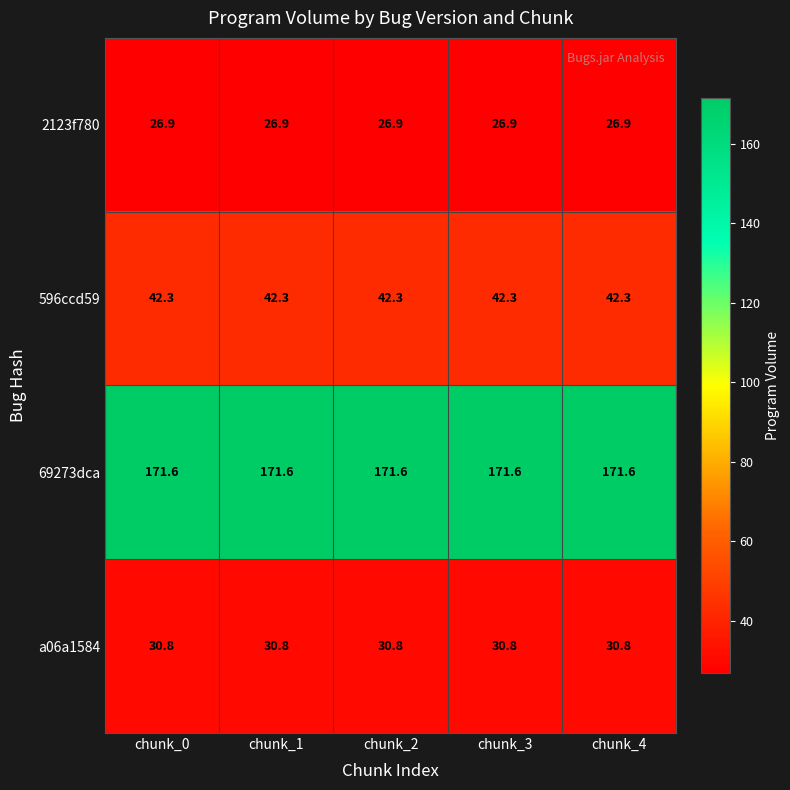

What is the smallest value displayed?

26.9